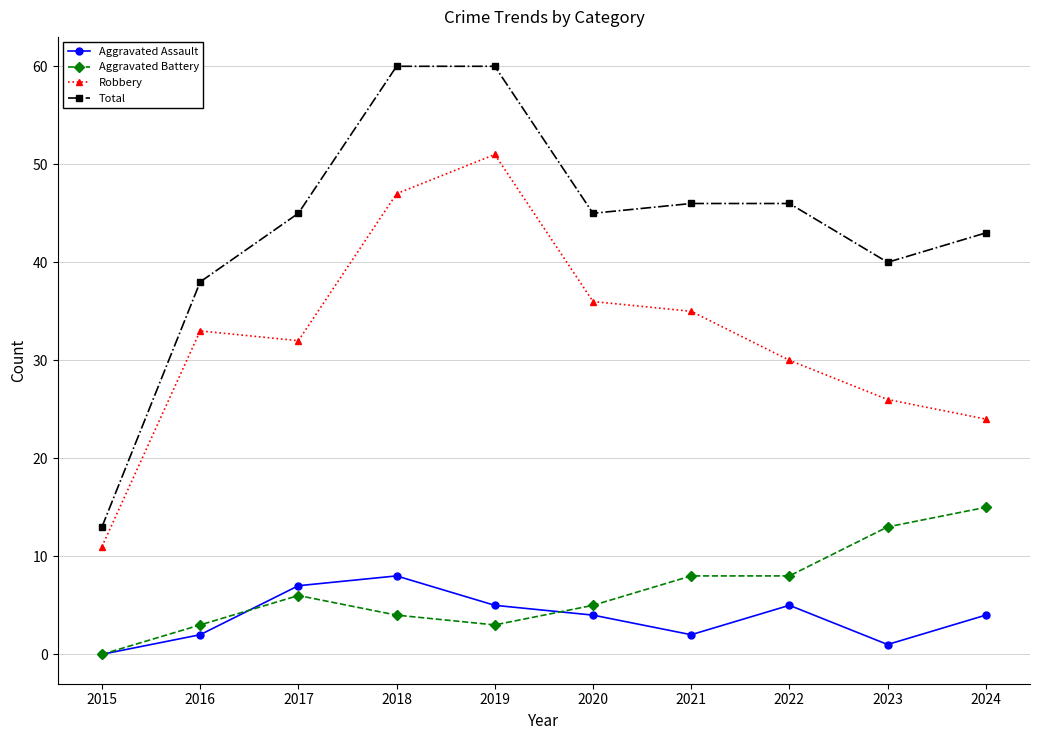

Is it true that Robbery equals 30 at 2022?

True